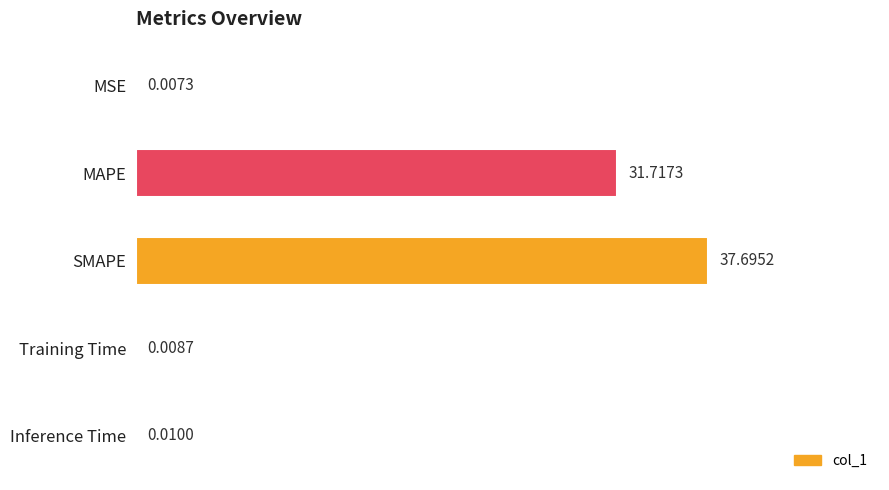

At which category does the chart reach its peak across all series?

SMAPE